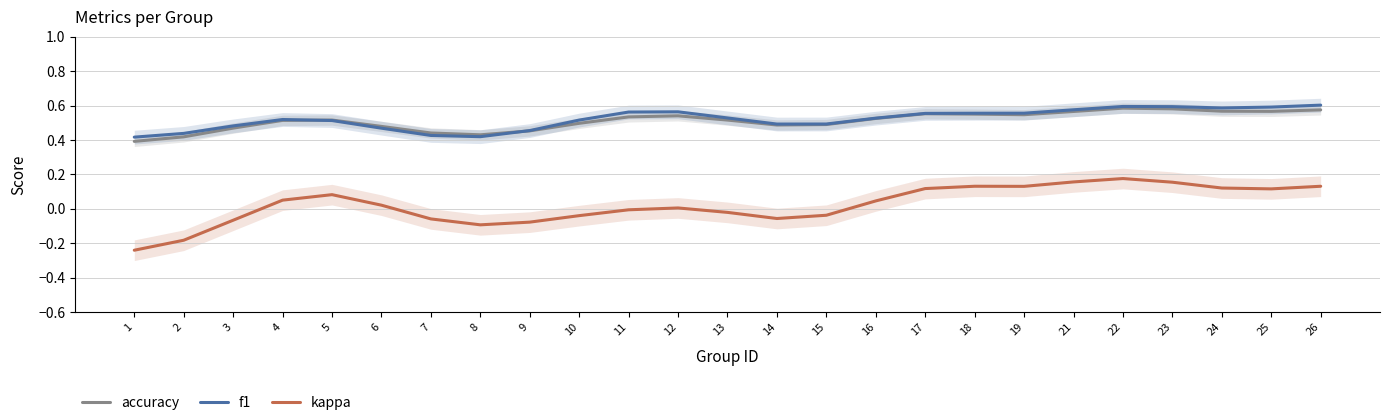

Does the chart display data point markers on the line(s)?

No